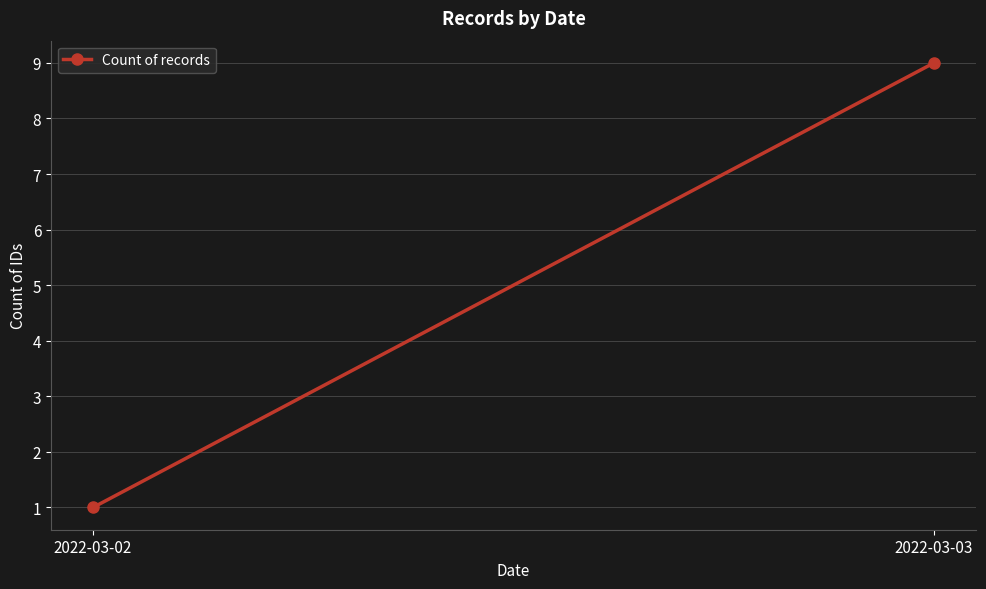

Reading left to right, transcribe all the data shown in this chart.

1	9